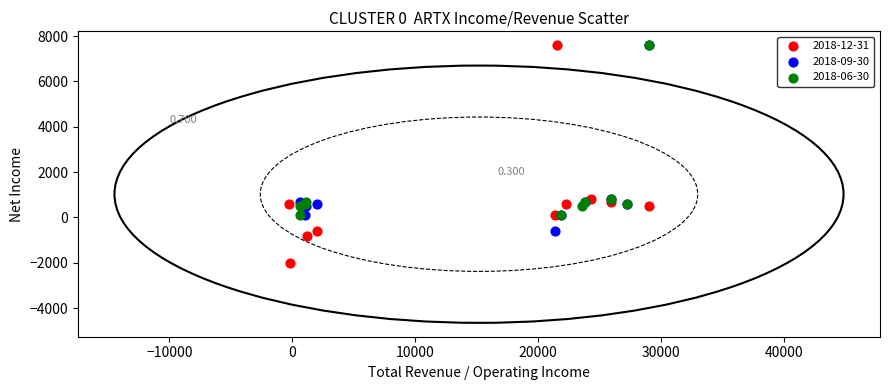

Which series has the widest spread of Y values?

2018-12-31